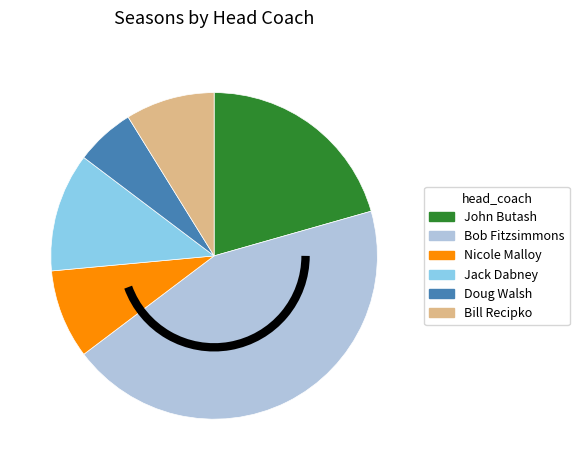

Does Bill Recipko account for over 50% of the chart?

No